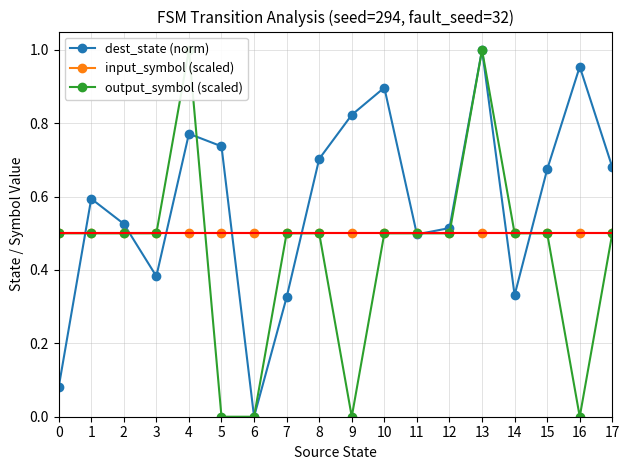

What is the difference between the dest_state (norm) values at 11 and 15?

0.2